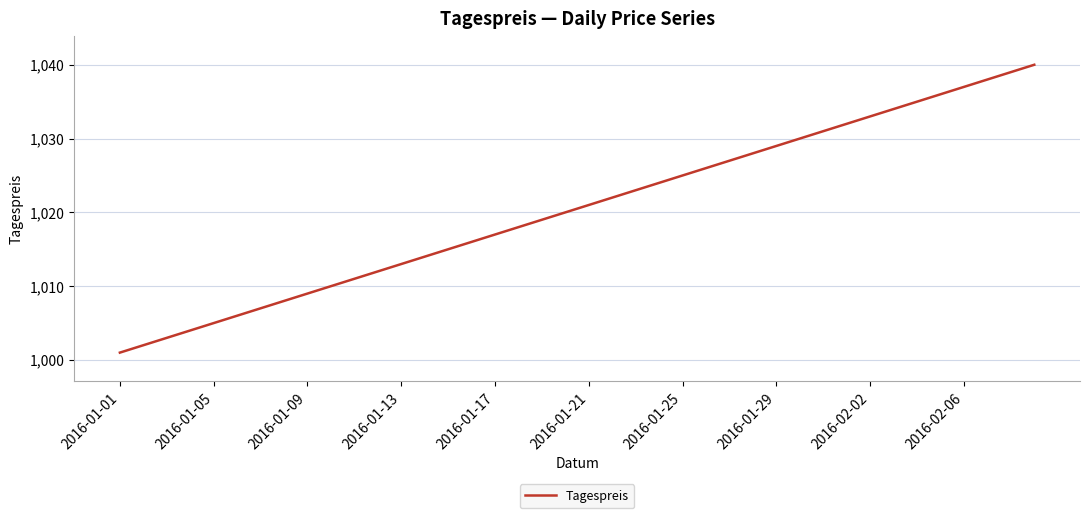

What is the sum of all values?

40820